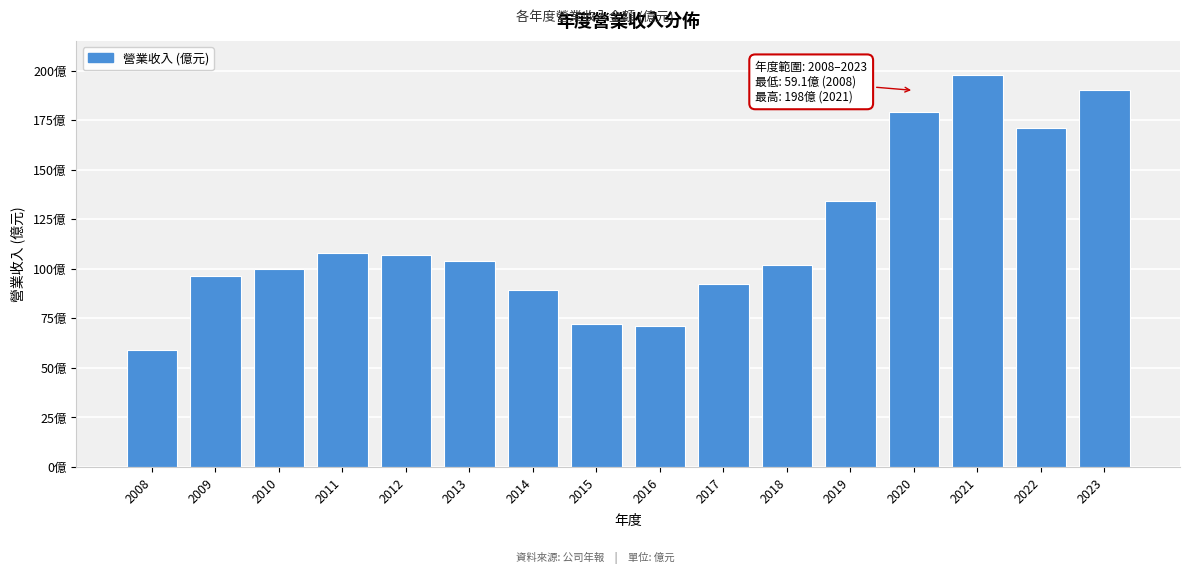

Are the bars horizontal?

No